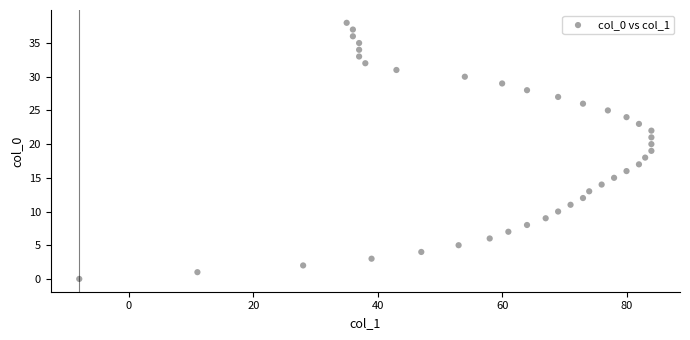

What is the range of Y values (max minus min)?

38